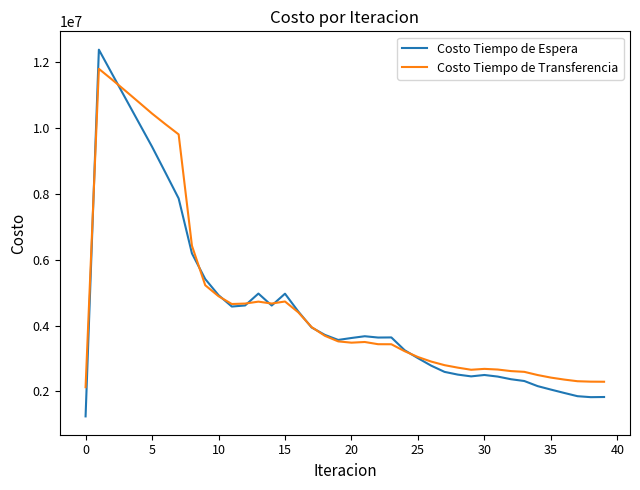

What is the difference between the maximum and second lowest values in the Costo Tiempo de Transferencia series?

9513066.1